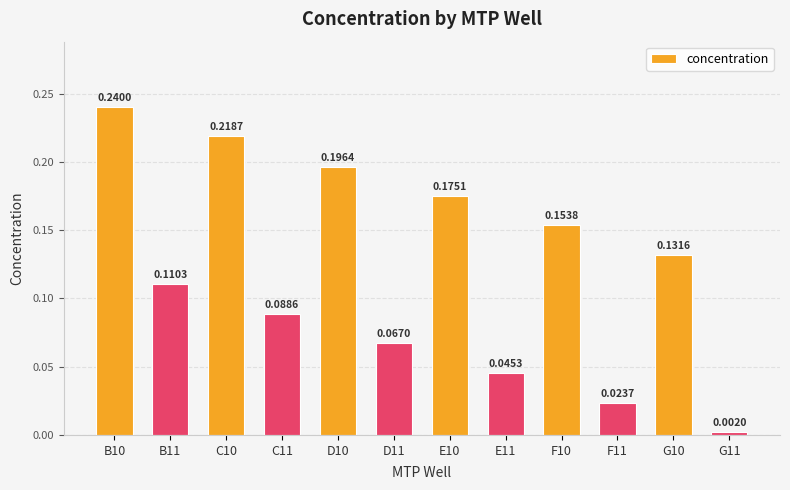

What is the change in value from E11 to F10?

+0.1